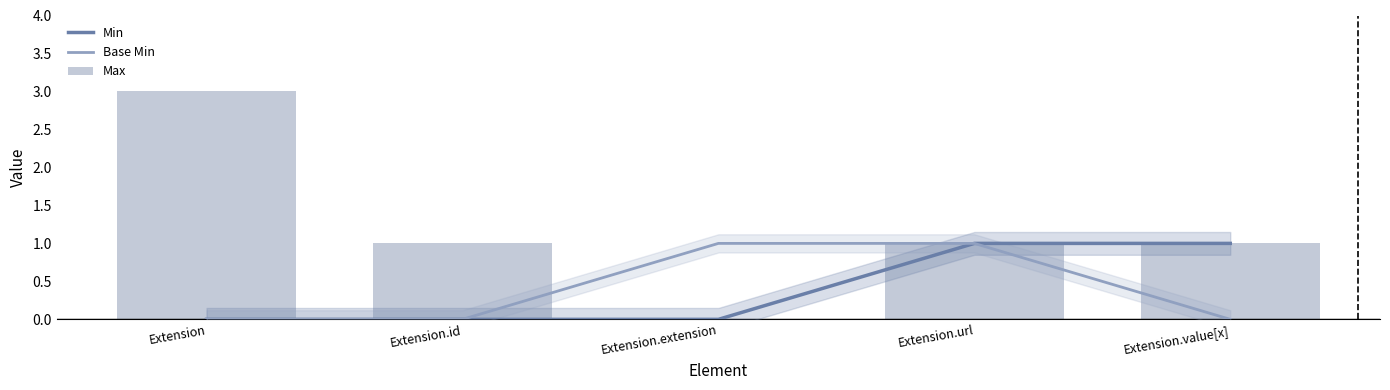

Reading left to right, list all the values displayed in this chart.

Min: 0	0	0	1	1
Base Min: 0	0	1	1	0
Max: 3	1	0	1	1